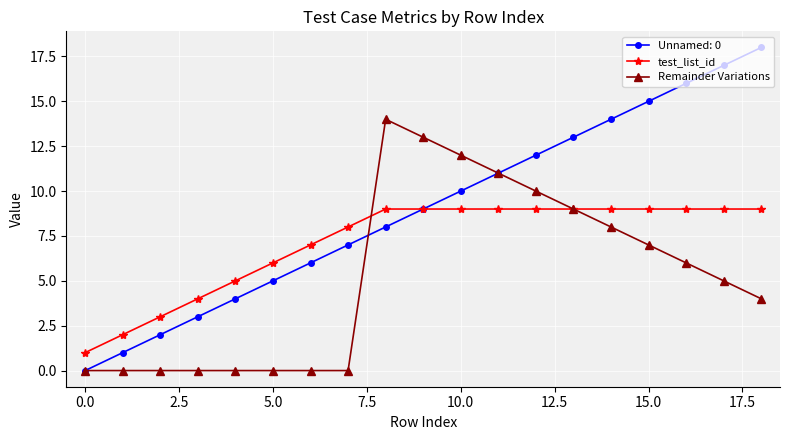

What is the highest value of the Remainder Variations series?

14